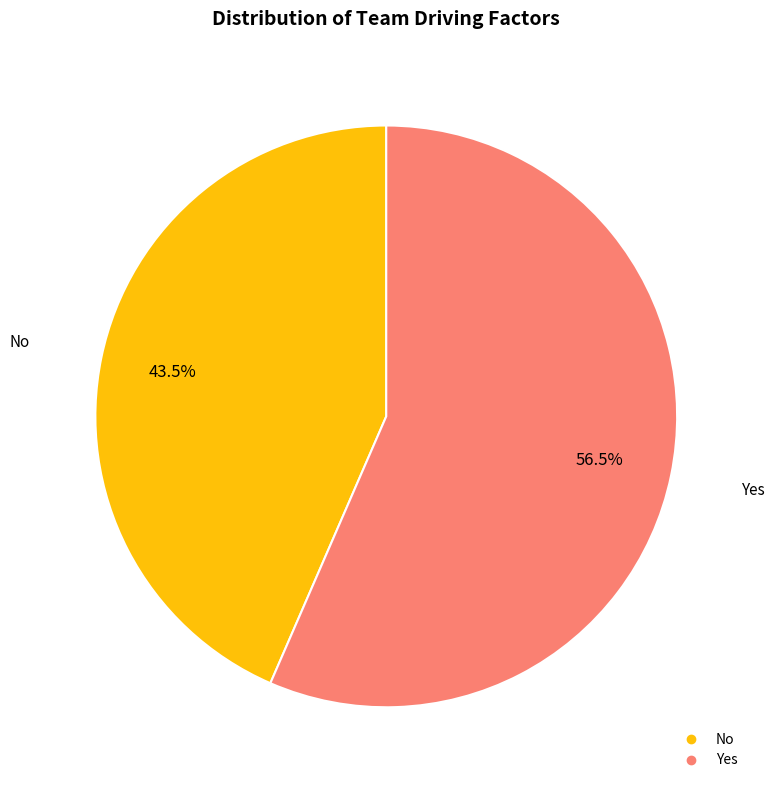

True or false: No accounts for 51% of the total.

False